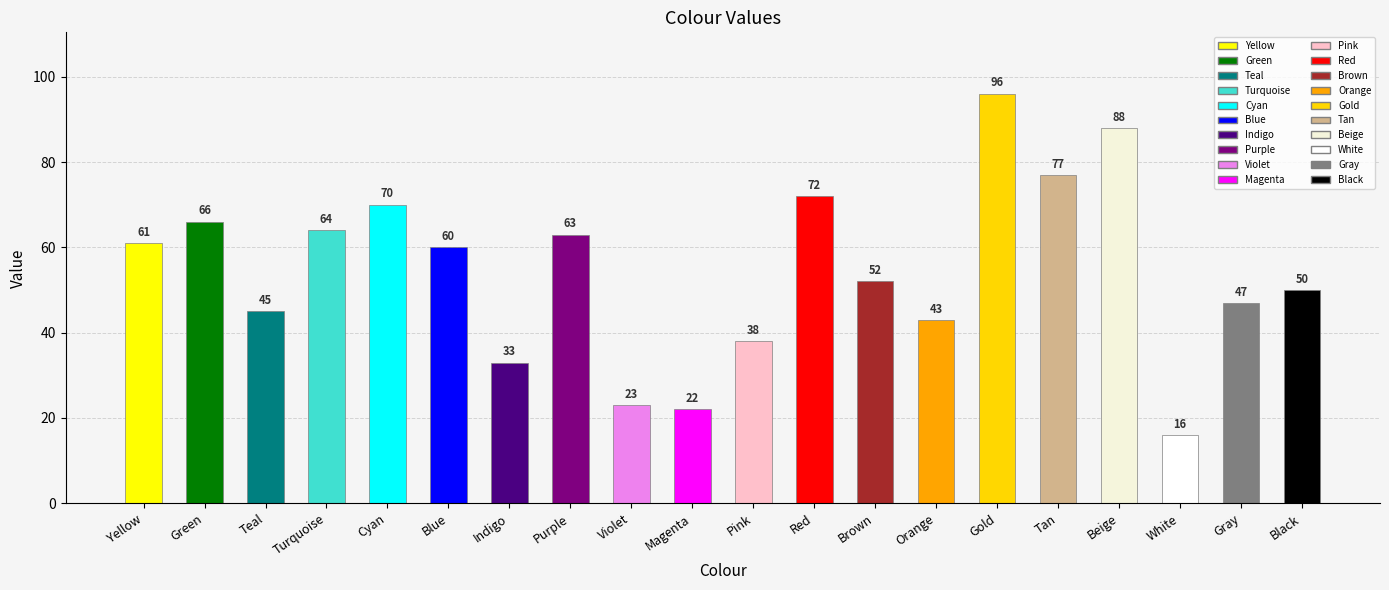

What position from the left is Brown?

13